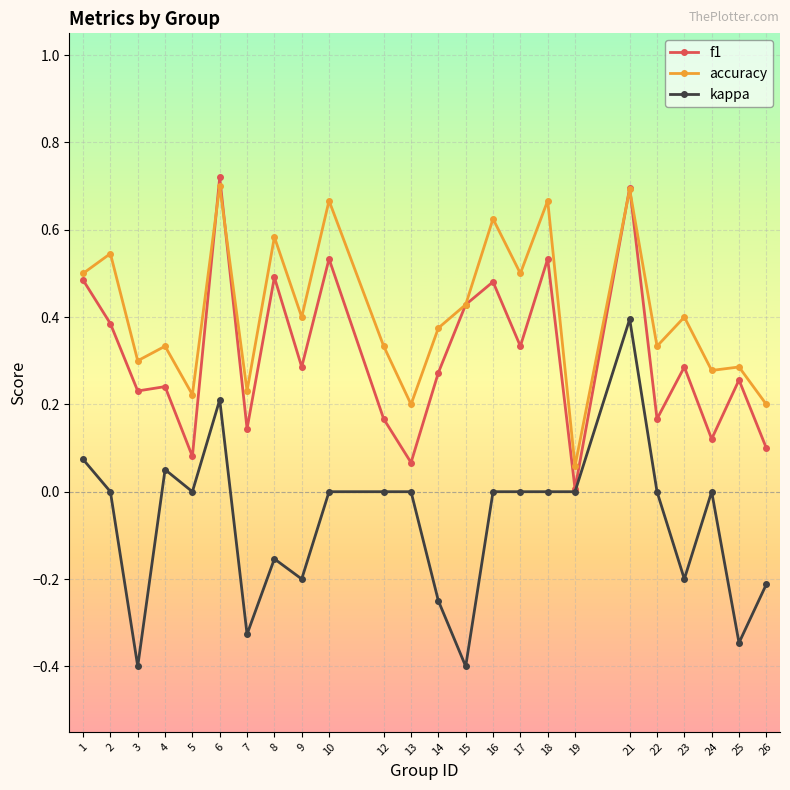

At how many categories does at least one series exceed 0?

24